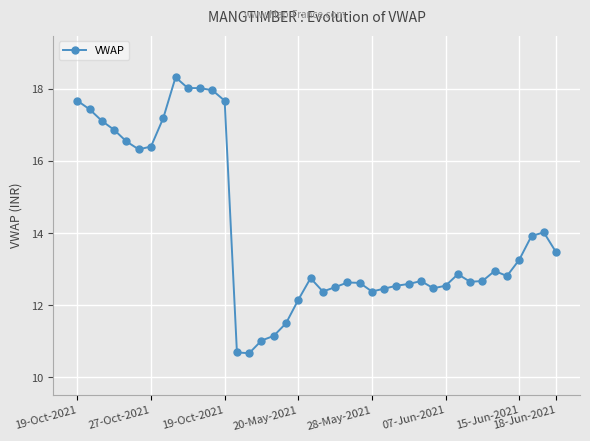

What is the value of the 6th point from the left?

16.3